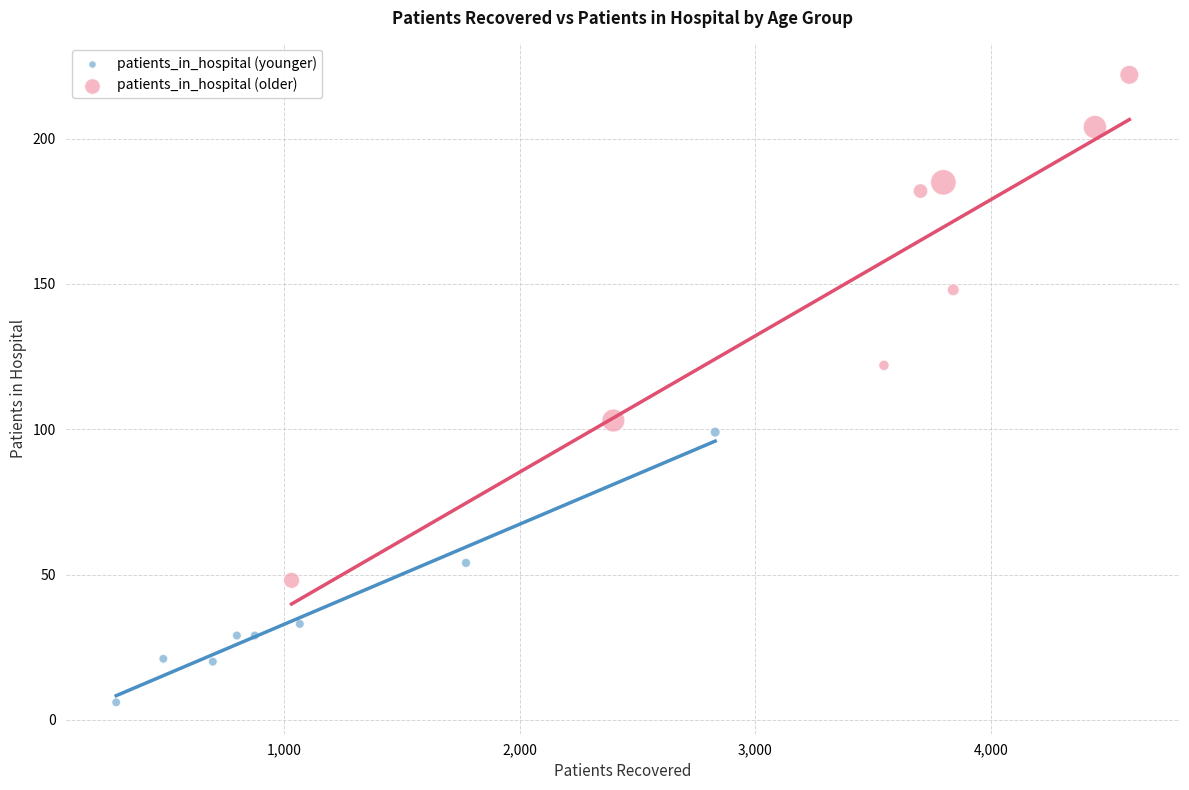

Which series has the largest Y range (max minus min)?

patients_in_hospital (older)